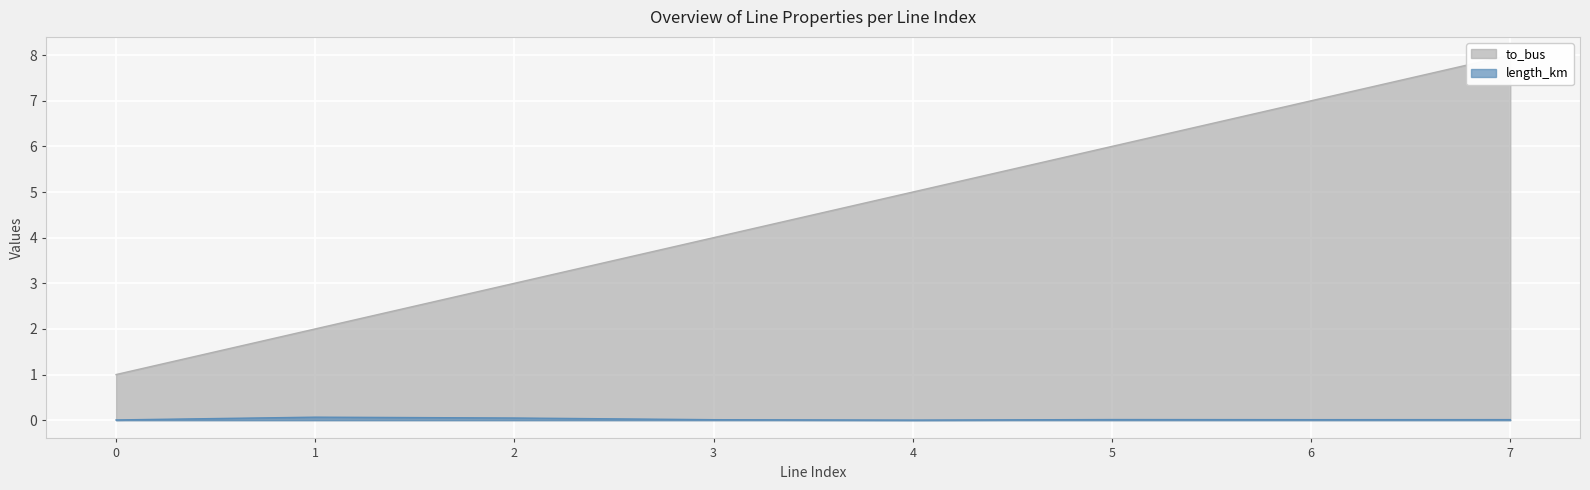

Which has a higher value, 1 or 2?

2